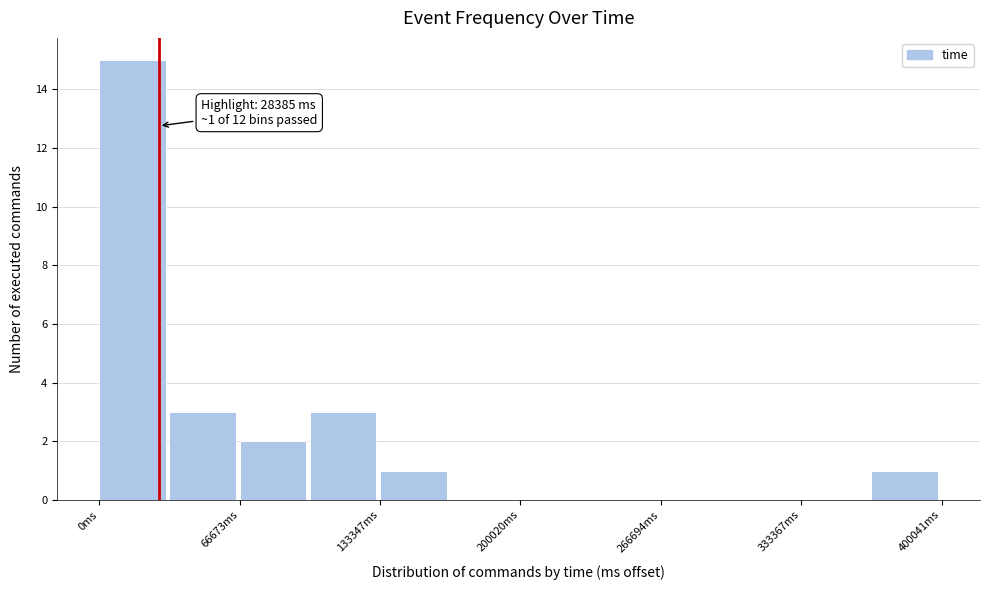

Around what value on the x-axis is the tallest bar? Give the approximate position of its centre, as read against the axis.

20000